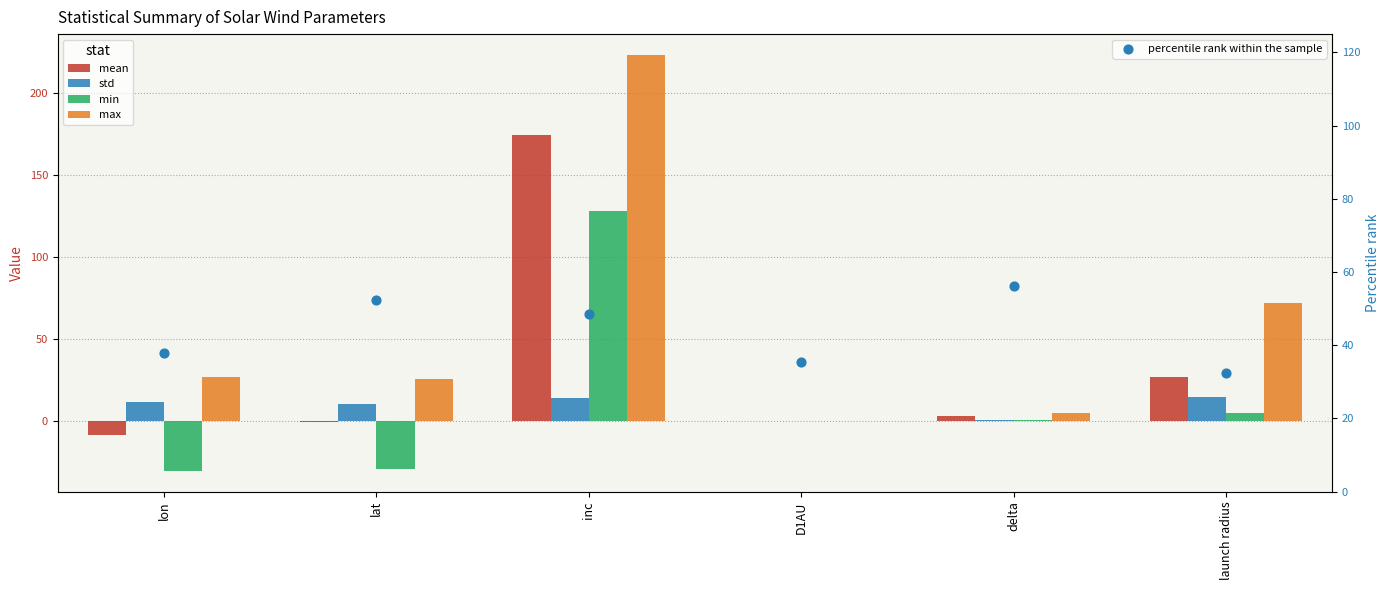

What are all the series names shown in the legend?

mean, std, min, max, percentile rank within the sample